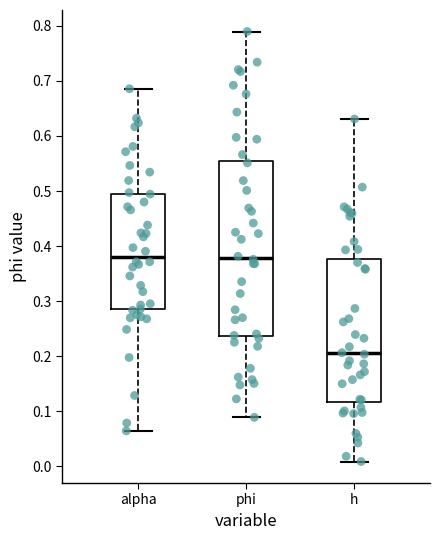

Reading left to right, read every box against the y-axis: the position of its median line, the range the box covers, and the ends of its whiskers. The values are not printed on the chart, so give them approximately, as read against the axis.

alpha: median 0.38, box 0.29 to 0.50, whiskers 0.06 to 0.69
phi: median 0.38, box 0.24 to 0.55, whiskers 0.09 to 0.79
h: median 0.20, box 0.12 to 0.38, whiskers 0.01 to 0.63